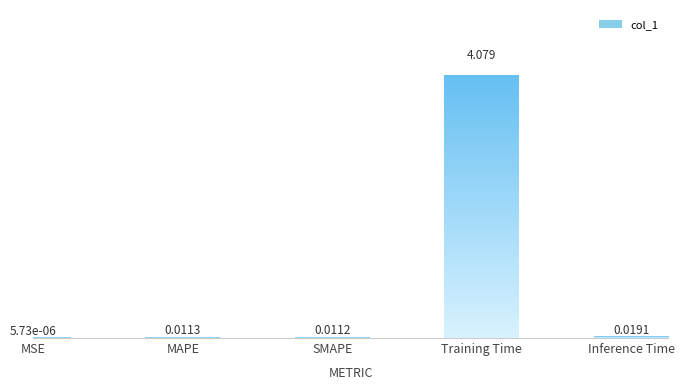

Between MAPE and Training Time, which is larger?

Training Time